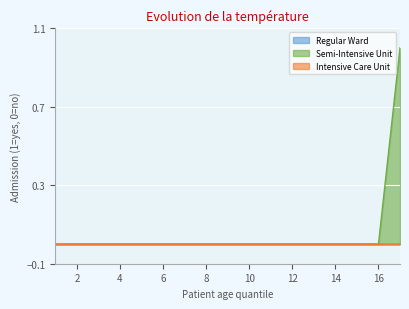

True or false: Semi-Intensive Unit has a value of 0 at 15.

True